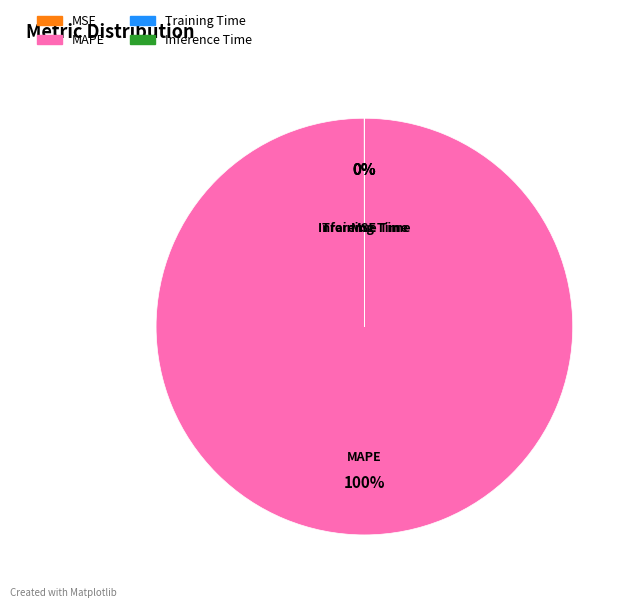

Is there a majority slice in this chart?

Yes